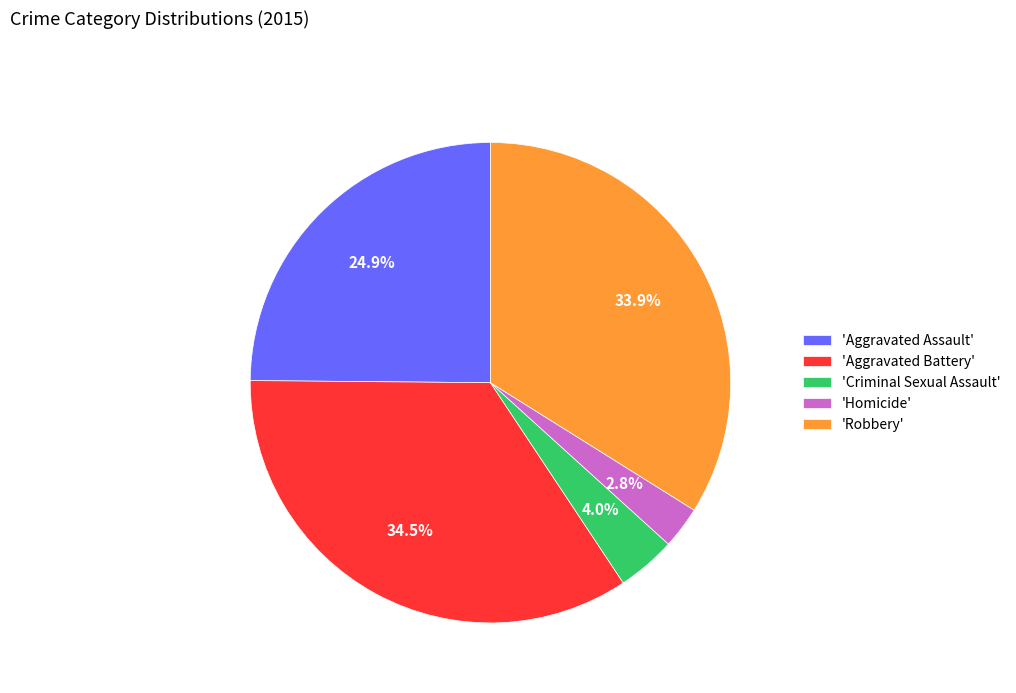

Count the number of slices in the pie.

5